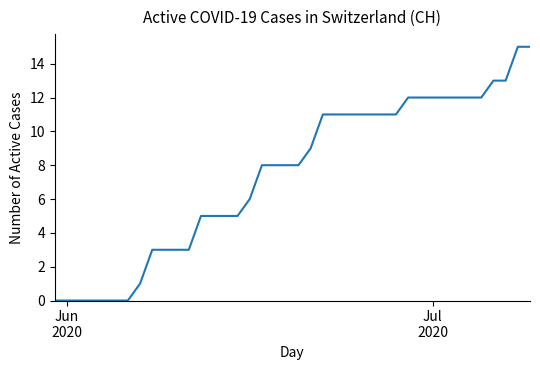

What is the difference between the maximum and minimum values?

15